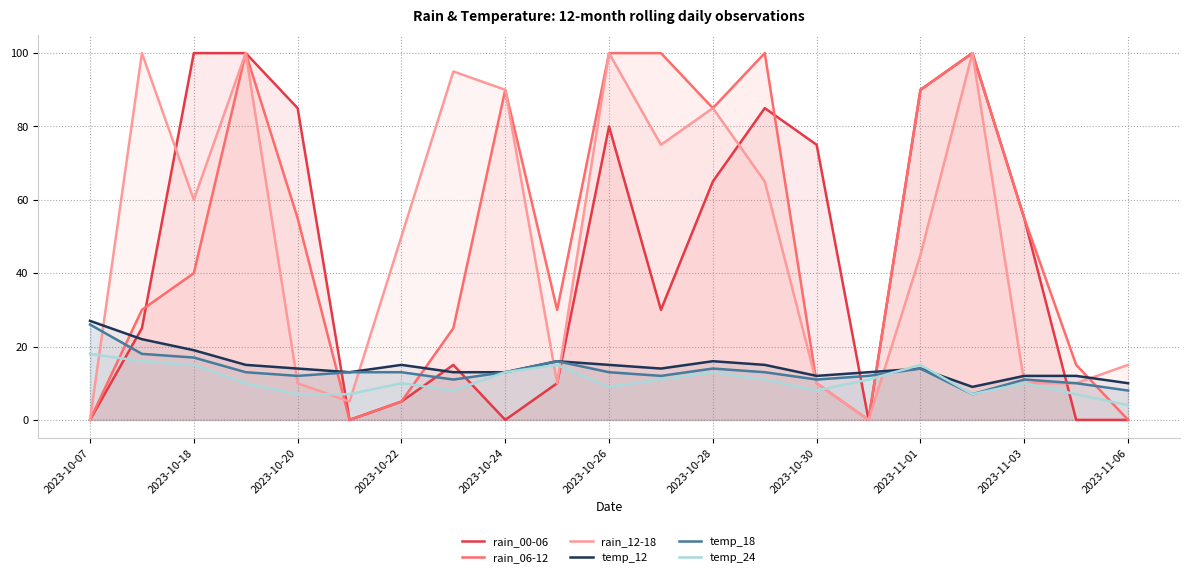

True or false: temp_12 and temp_18 intersect in this chart.

False